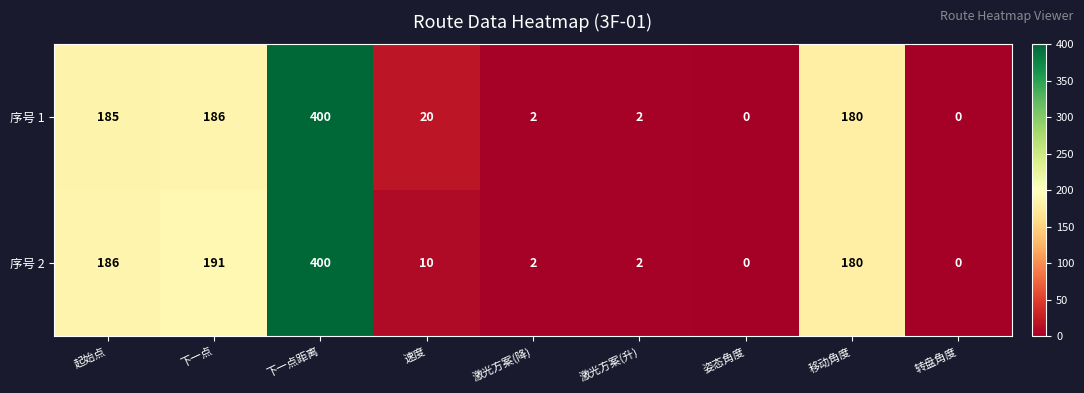

List the series in order of their overall mean, lowest first.

序号 2, 序号 1